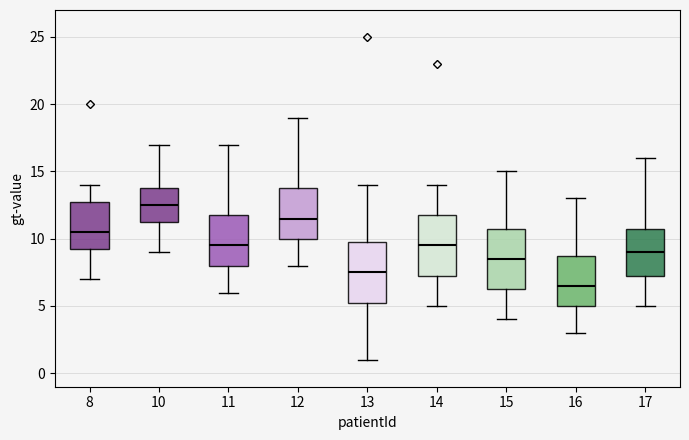

Reading left to right, transcribe this box plot: for each box, give where its median line is, the range the box spans, and where its two whiskers end, as read against the y-axis. The values are not printed on the chart, so give them approximately, as read against the axis.

8: median 10.5, box 9.5 to 13.0, whiskers 7.0 to 14.0
10: median 12.5, box 11.5 to 14.0, whiskers 9.0 to 17.0
11: median 9.5, box 8.0 to 12.0, whiskers 6.0 to 17.0
12: median 11.5, box 10.0 to 14.0, whiskers 8.0 to 19.0
13: median 7.5, box 5.5 to 10.0, whiskers 1.0 to 14.0
14: median 9.5, box 7.5 to 12.0, whiskers 5.0 to 14.0
15: median 8.5, box 6.5 to 11.0, whiskers 4.0 to 15.0
16: median 6.5, box 5.0 to 9.0, whiskers 3.0 to 13.0
17: median 9.0, box 7.5 to 11.0, whiskers 5.0 to 16.0